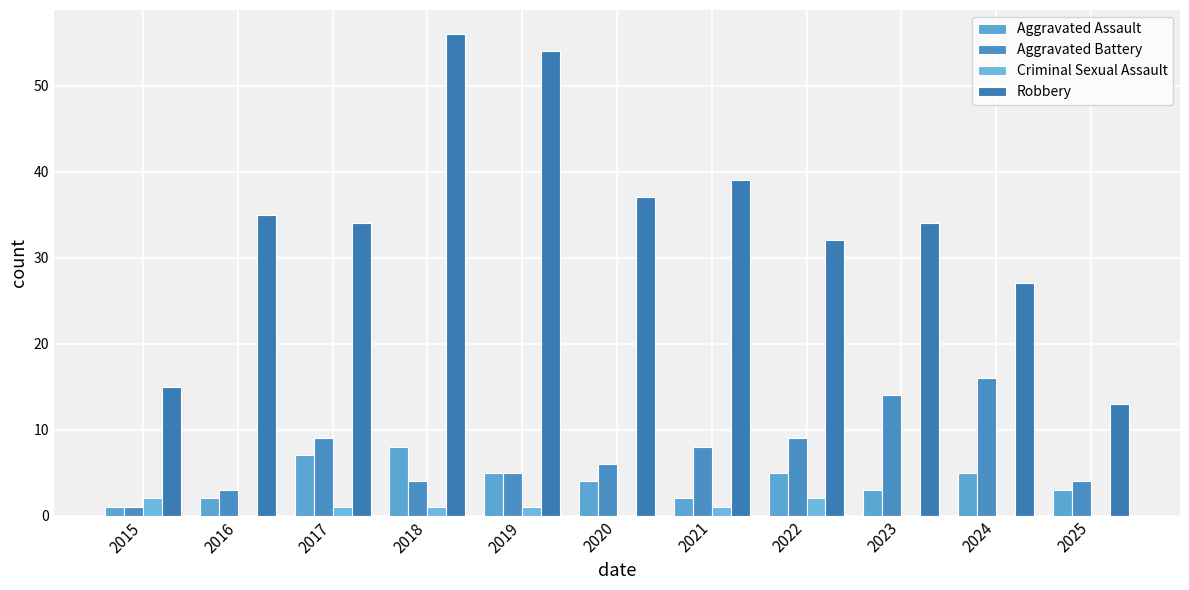

What is the lowest value of the Aggravated Battery series?

1